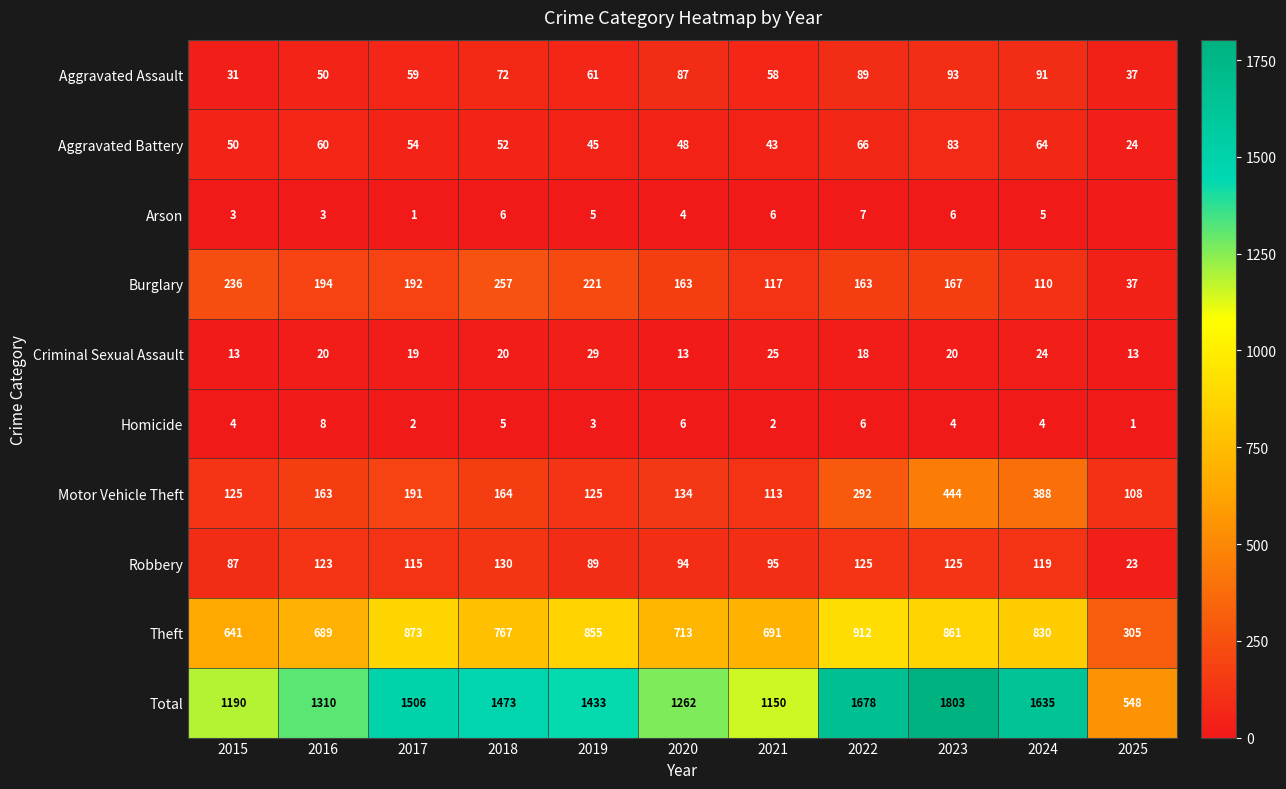

Which series changed the most between 2019 and 2022?

Total